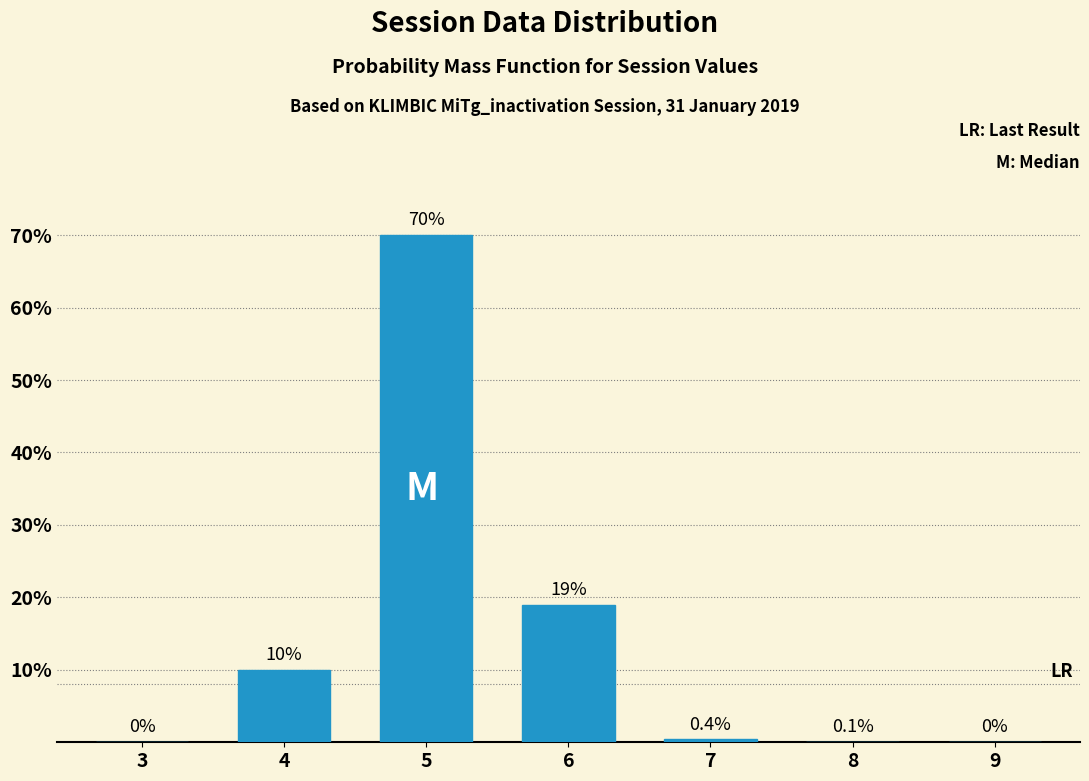

Reading left to right, extract all data points from this chart.

3=0.0	4=10.0	5=70.0	6=19.0	7=0.4	8=0.1	9=0.0